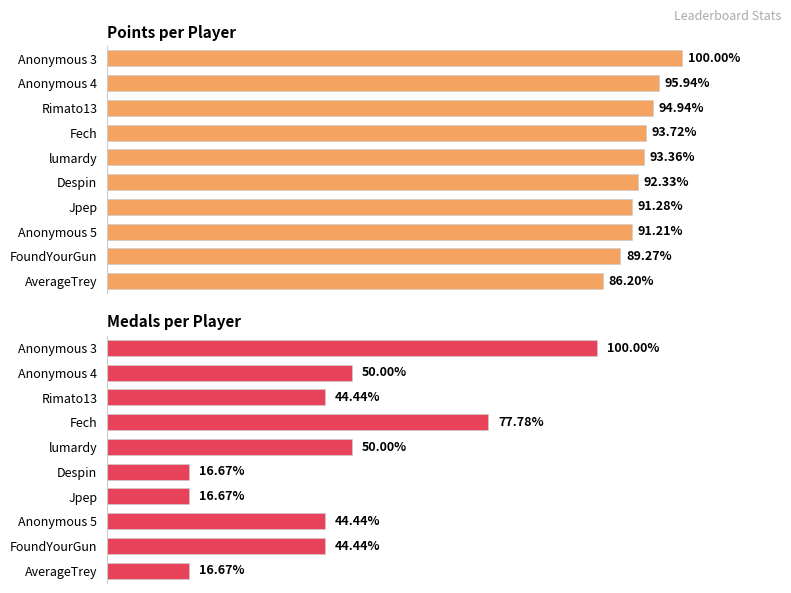

At Jpep, list the series in order from smallest to largest.

Medals, Points